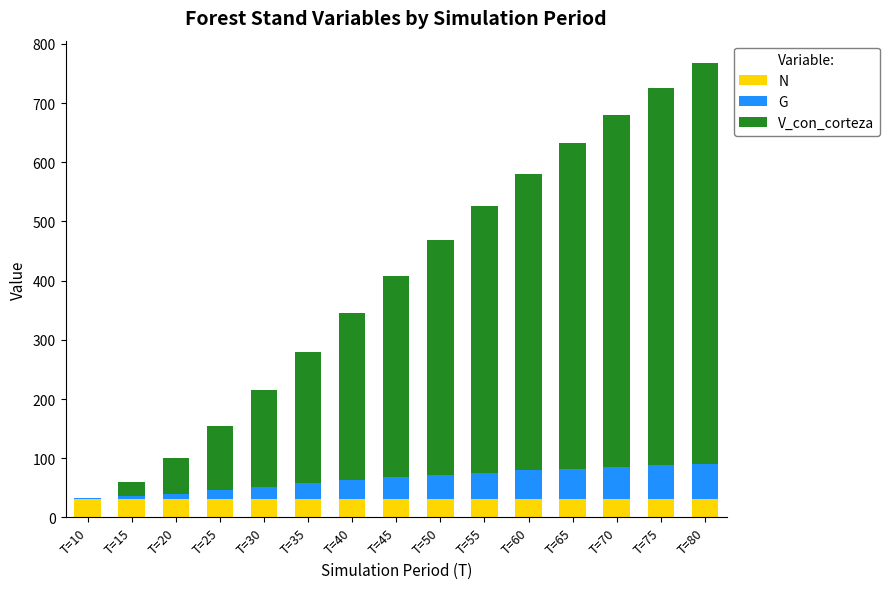

What is the total value across all series at T=55?

526.3